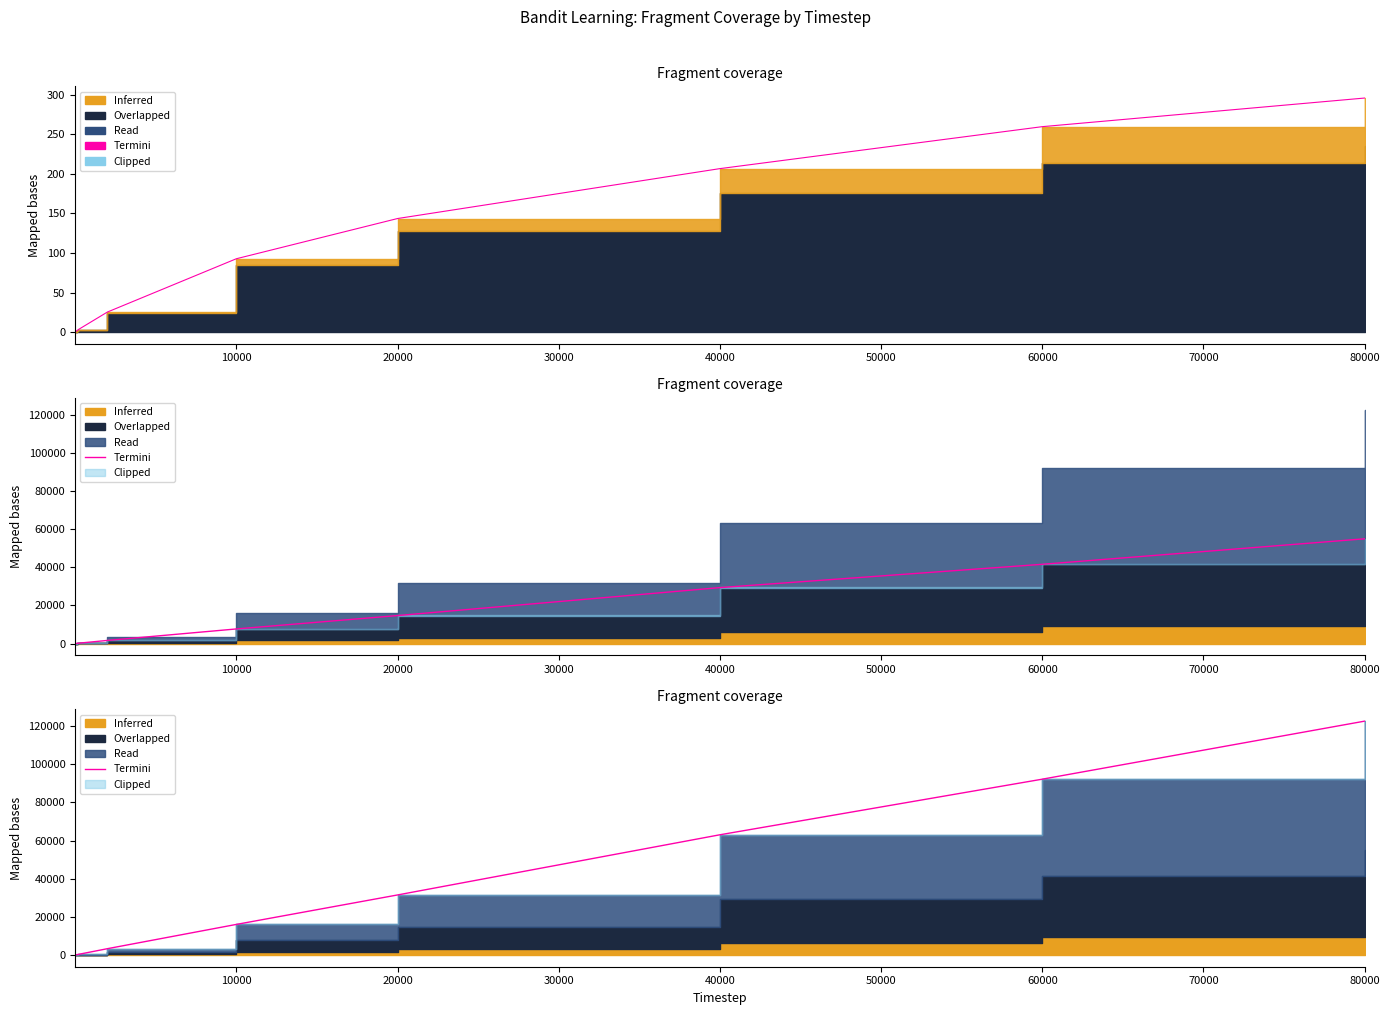

What is the sum of the values at 60000 and 40000?

155291.5